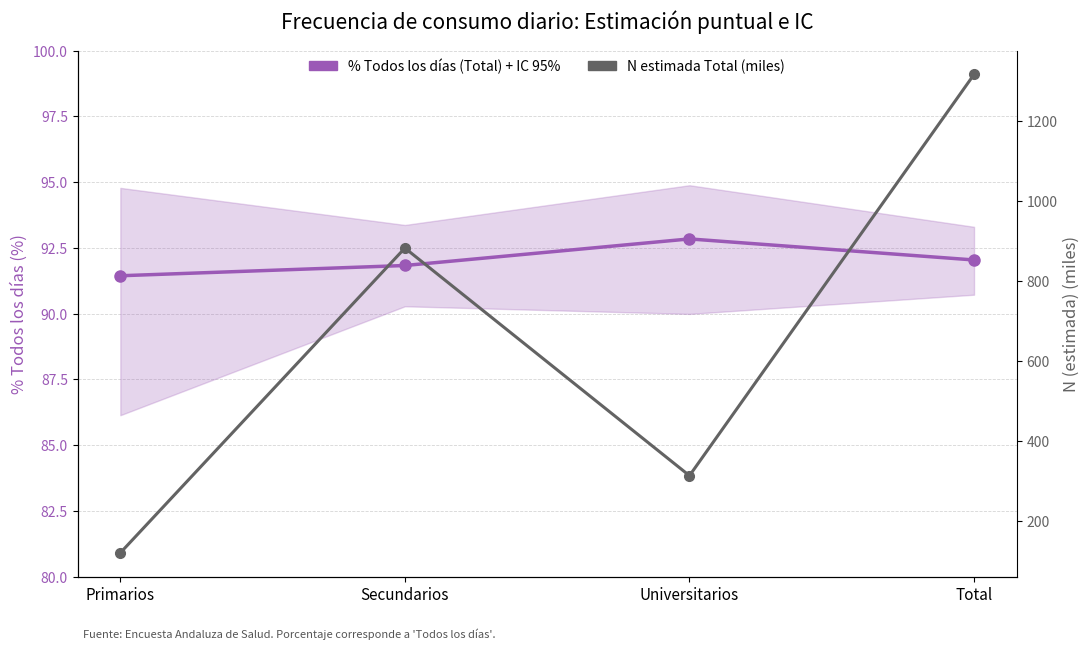

Rank the series by their maximum value, from lowest to highest.

Total % Todos los días, N estimada Total (miles)